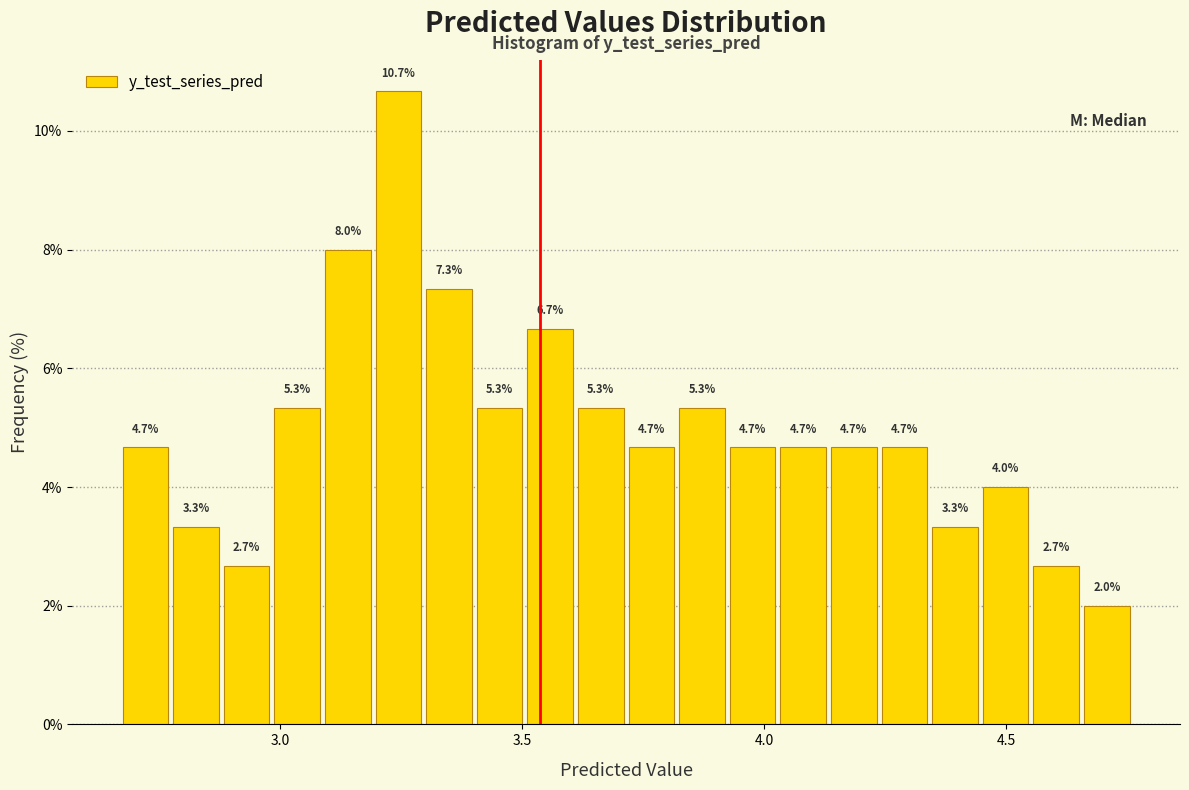

Around what value on the x-axis is the tallest bar? Give the approximate position of its centre, as read against the axis.

3.25